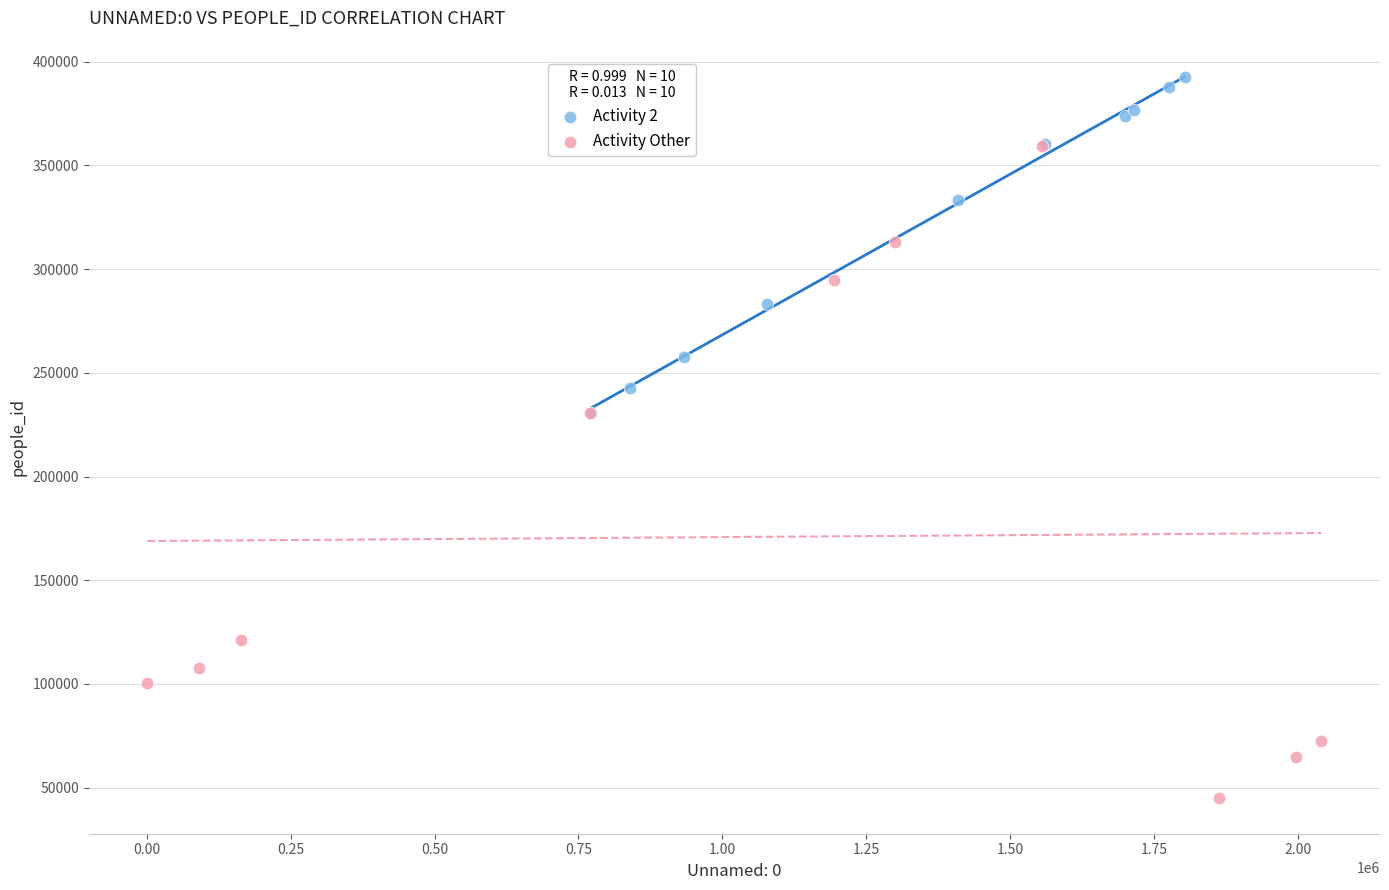

Which series reaches the maximum Y coordinate?

Activity 2